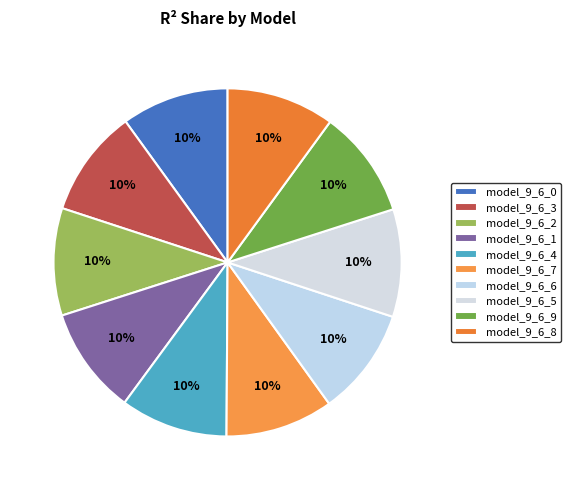

What percentage do model_9_6_6 and model_9_6_9 together represent?

20.0%